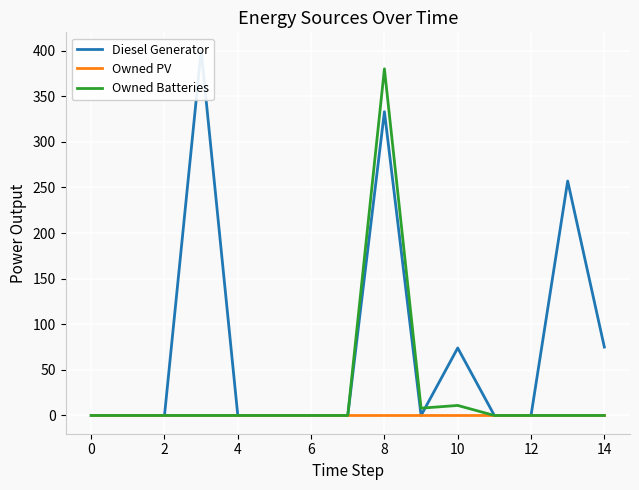

Count the number of data series in this chart.

3